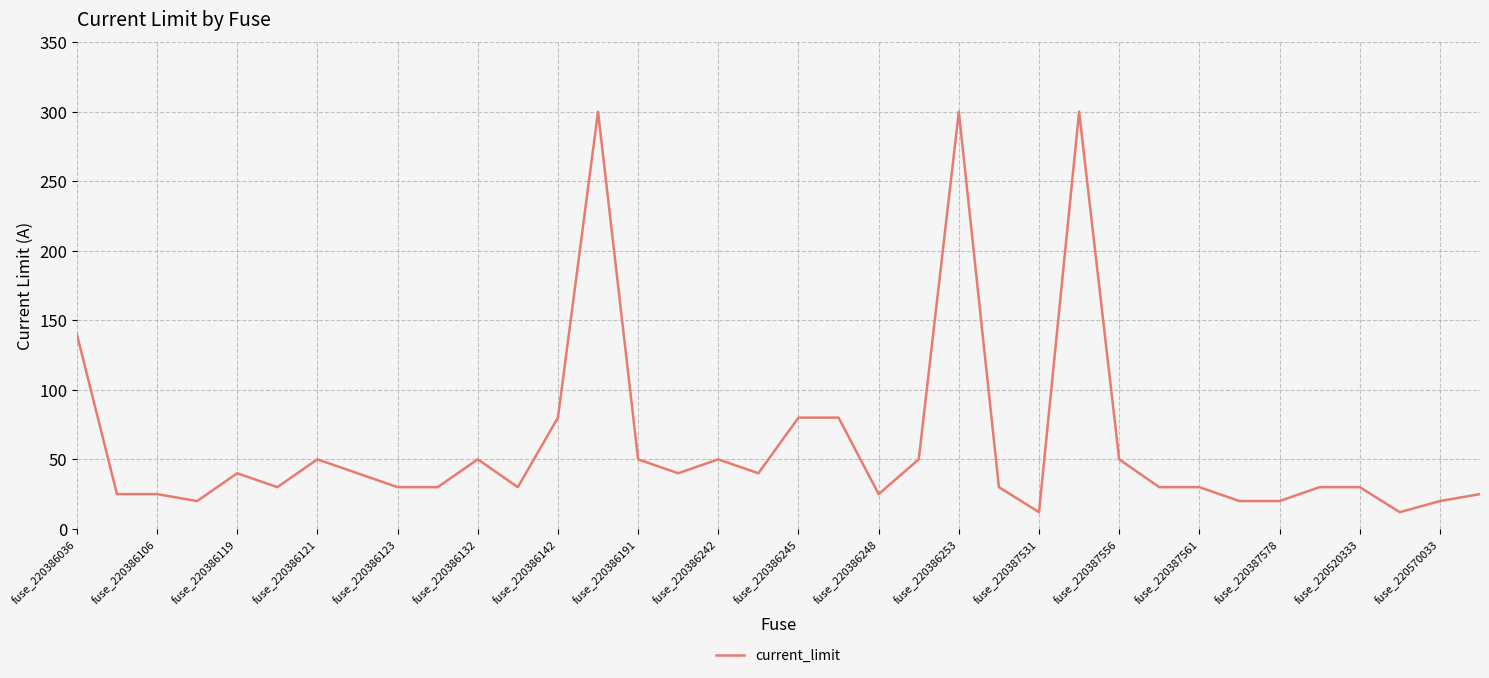

What is the minimum value shown in the chart?

12